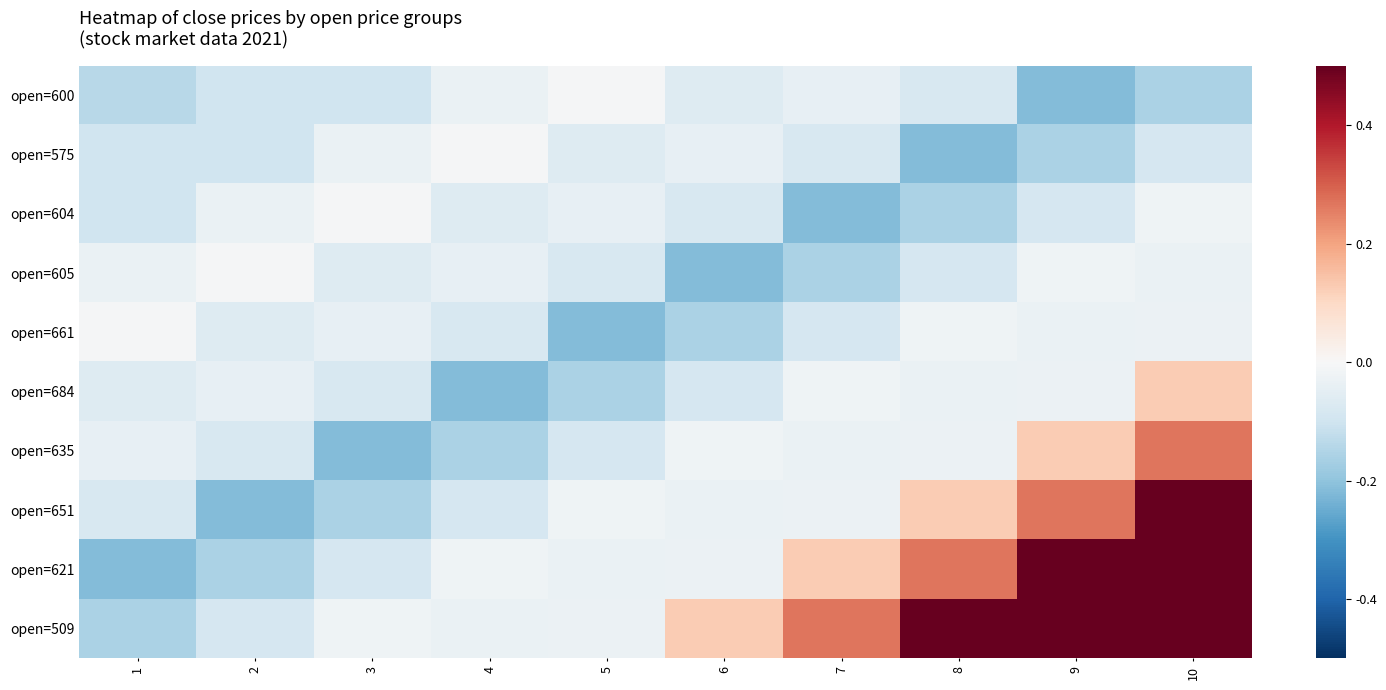

List the series in order of their peak value, lowest first.

open=600, open=575, open=604, open=605, open=661, open=684, open=635, open=651, open=621, open=509